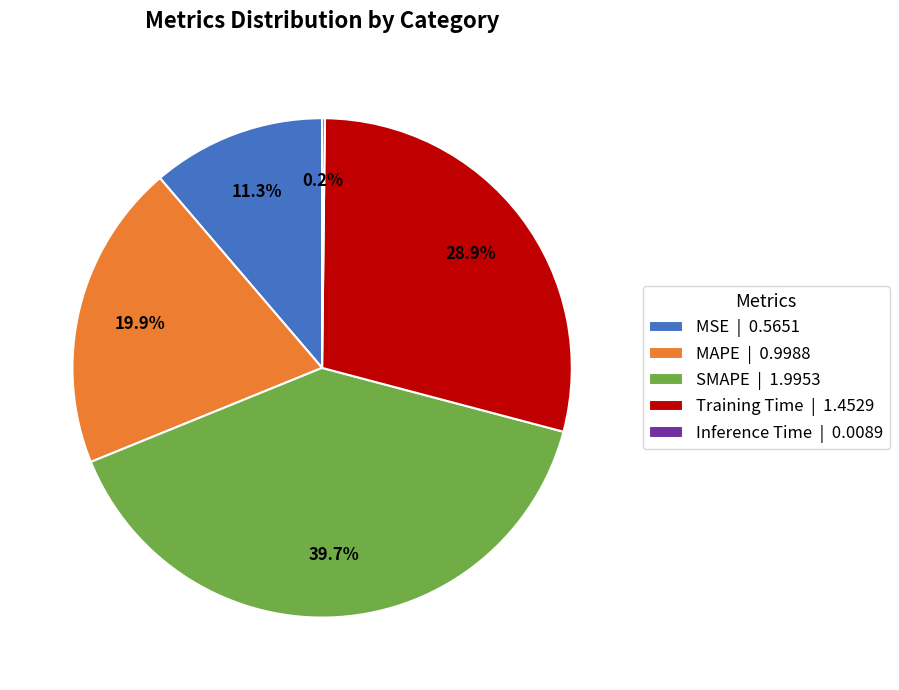

Is MAPE | 0.9988 the majority of the pie?

No